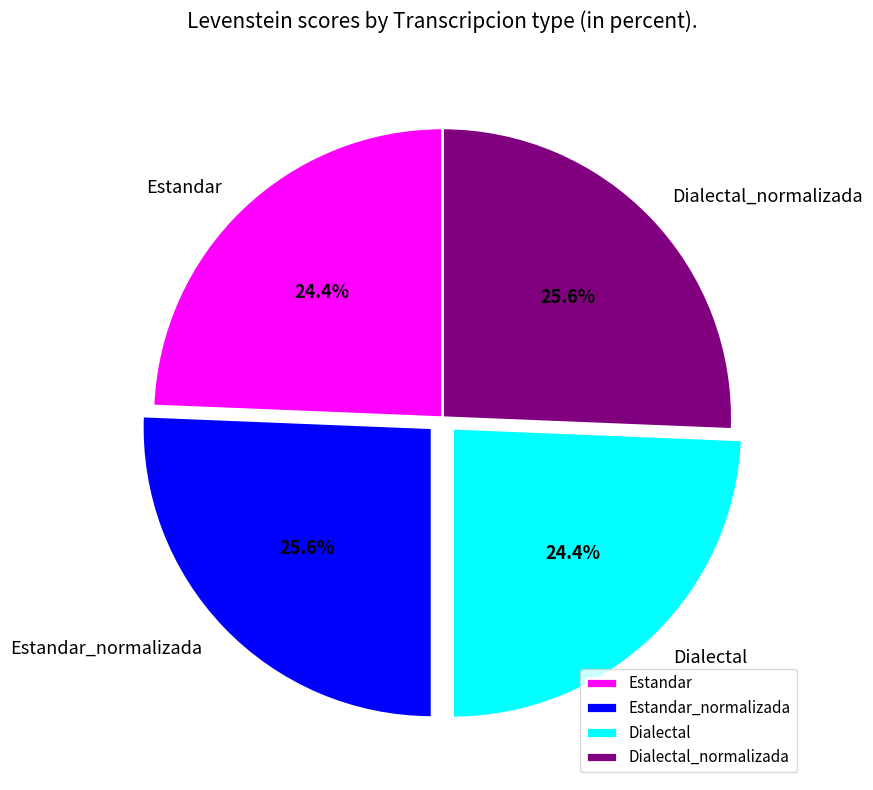

To the nearest percent, what is the difference between the largest and smallest slice percentages?

1%